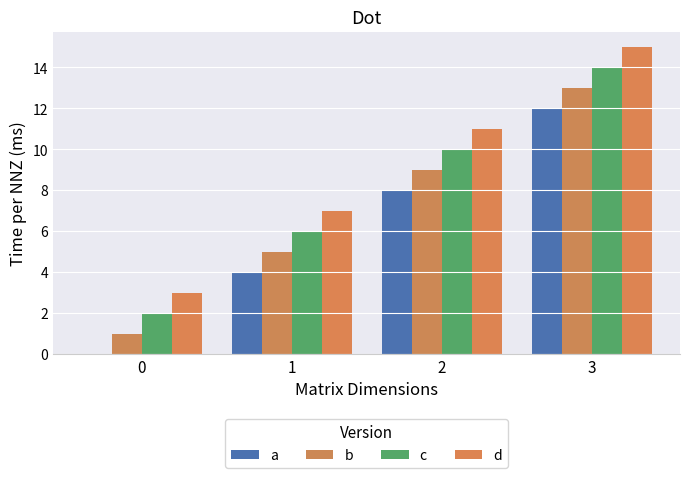

What is the spread (max minus min) of values at 1?

3